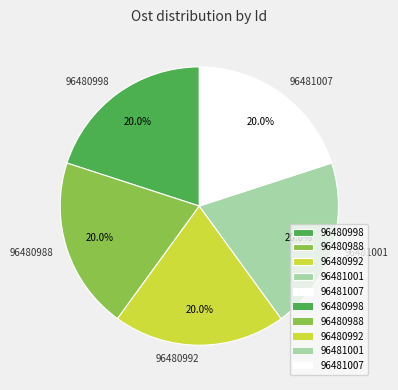

What is the ratio of the value at 96480998 to the value at 96481001?

1.0